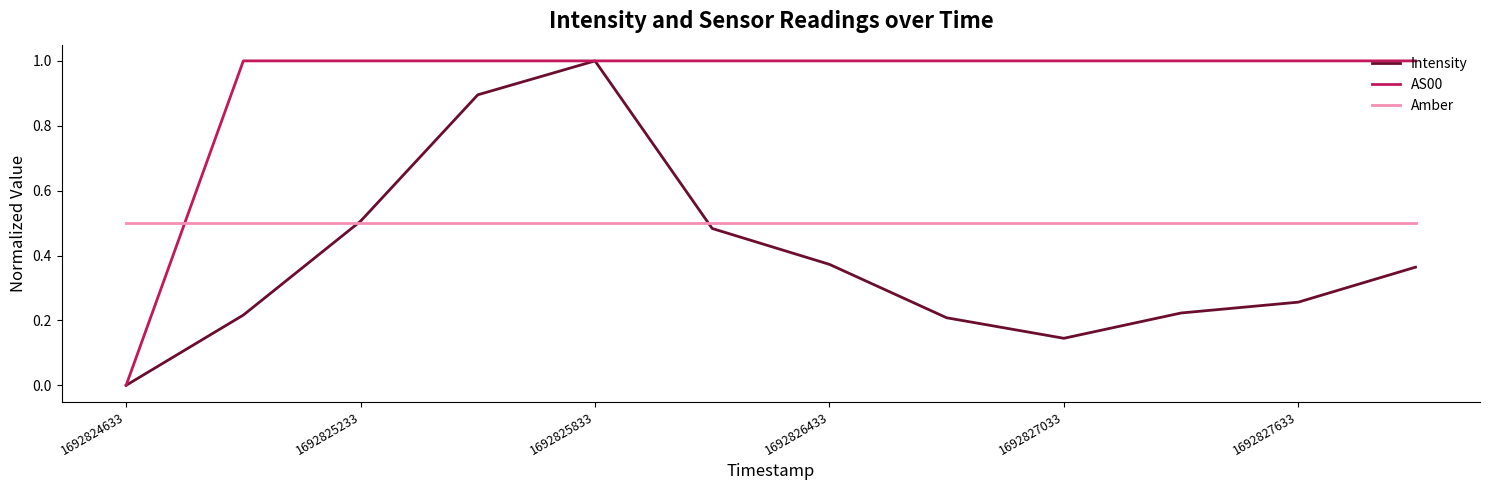

Which series has the largest total across all categories?

AS00